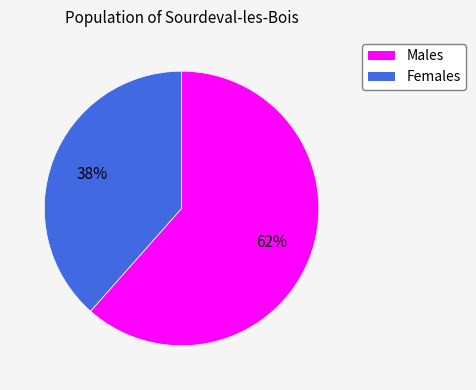

Which has a higher value, Males or Females?

Males